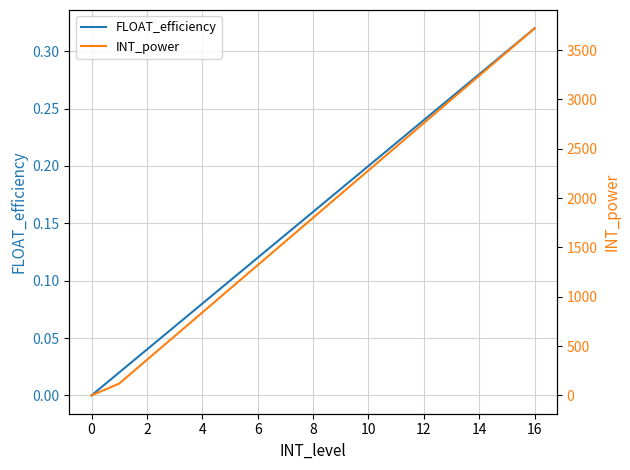

Reading left to right, what are all the values shown in this chart?

FLOAT_efficiency: 0.0	0.0	0.0	0.1	0.1	0.1	0.1	0.1	0.2	0.2	0.2	0.2	0.2	0.3	0.3	0.3	0.3
INT_power: 0.0	120.0	360.0	600.0	840.0	1080.0	1320.0	1560.0	1800.0	2040.0	2280.0	2520.0	2760.0	3000.0	3240.0	3480.0	3720.0